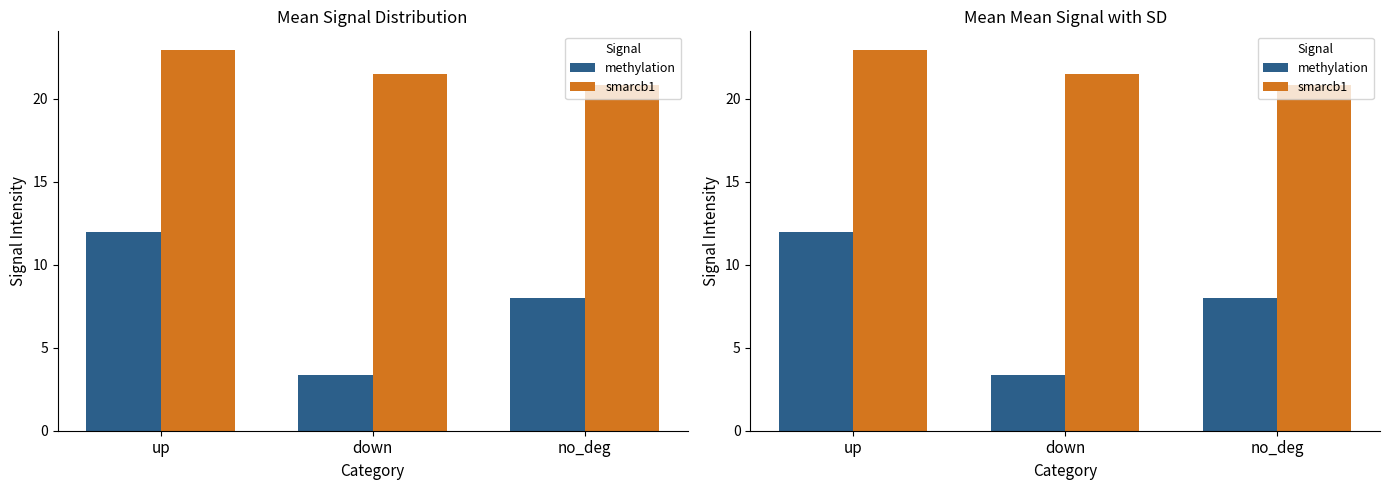

Reading left to right, extract all data points from this chart.

methylation: 12.0	3.3	8.0
smarcb1: 22.9	21.5	20.9